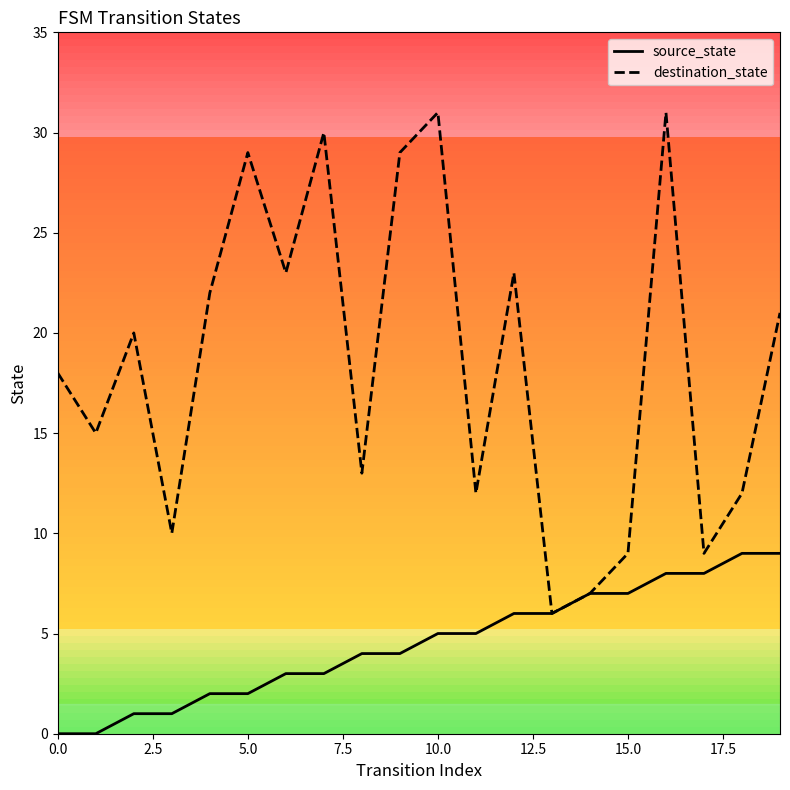

Which series has the largest range (max minus min)?

destination_state